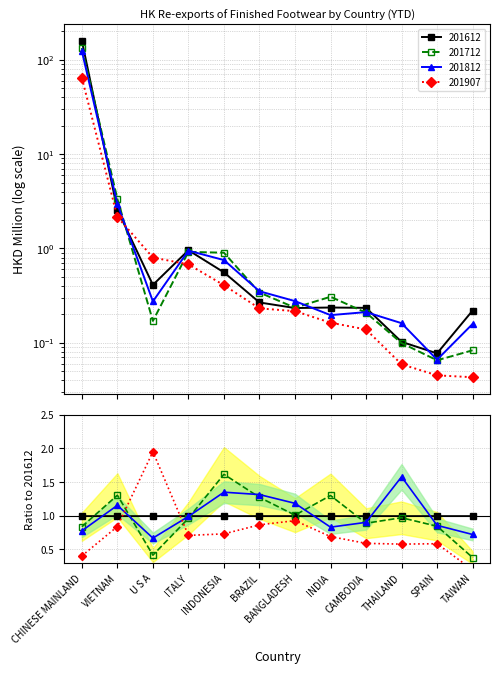

True or false: 201907 has a value of 0.4 at INDONESIA.

True